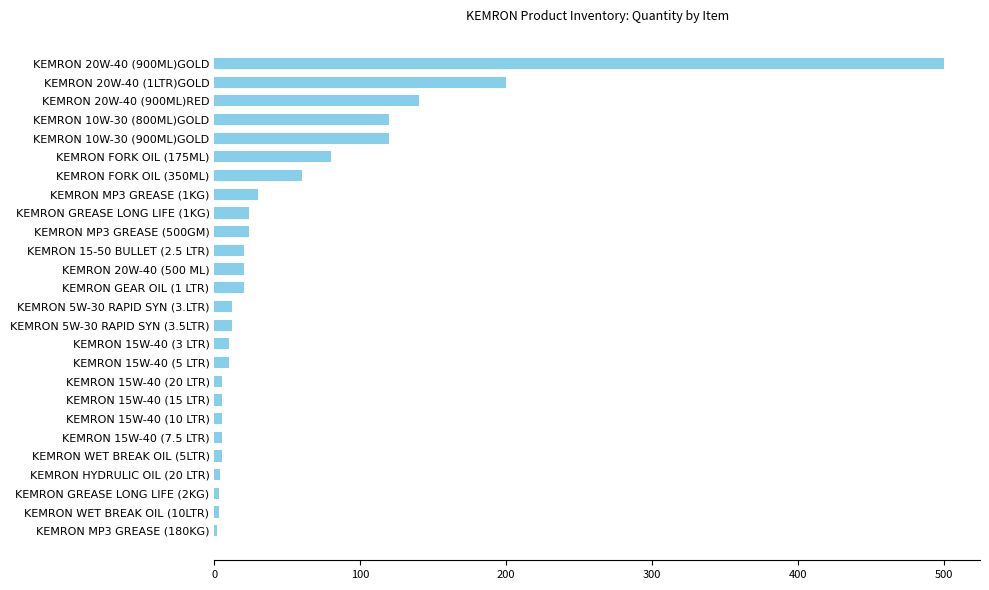

Is it true that the value at KEMRON 20W-40 (1LTR)GOLD is 55?

False